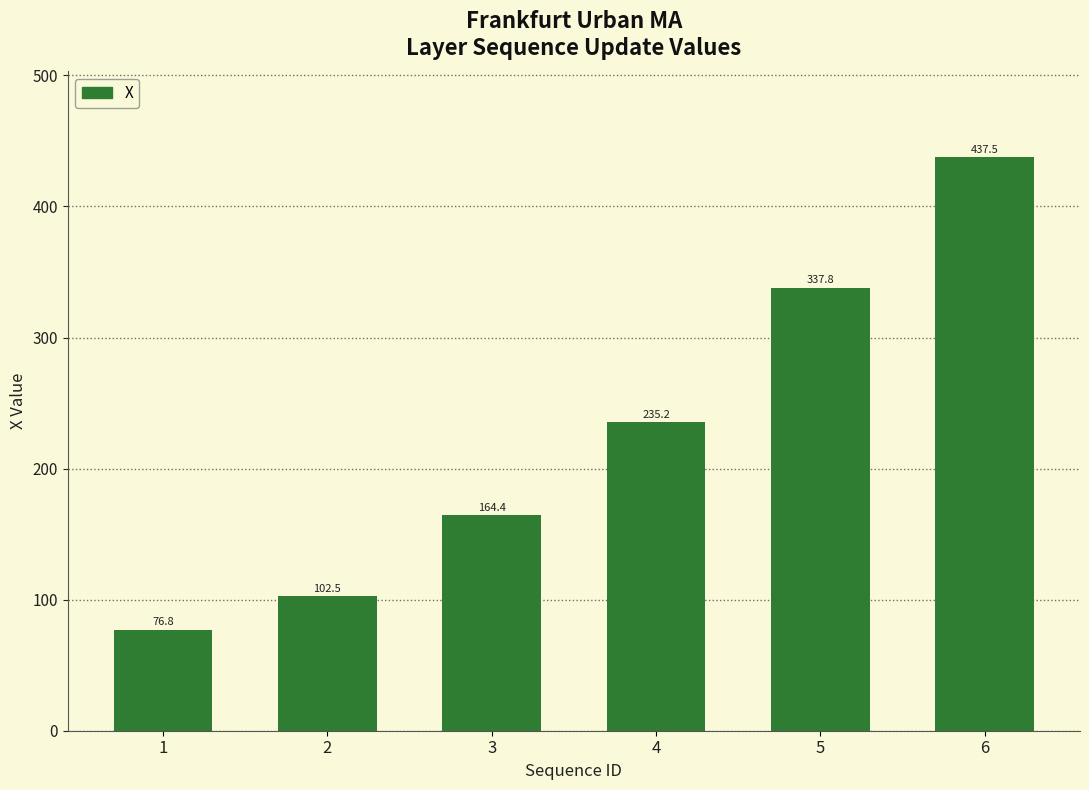

The chart shows a value of 336.9 at 4. True or false?

False